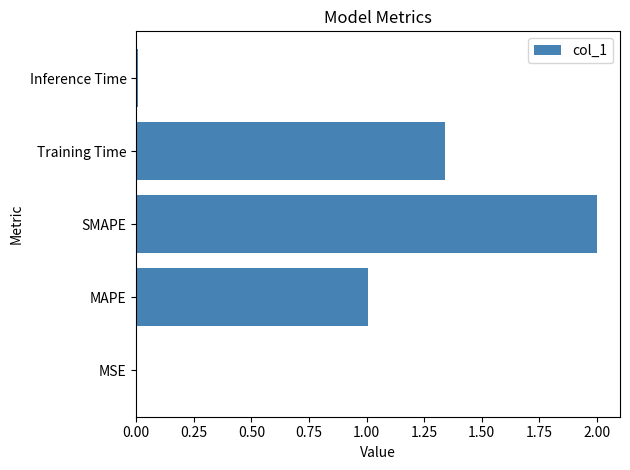

What is the maximum value shown in the chart?

2.0